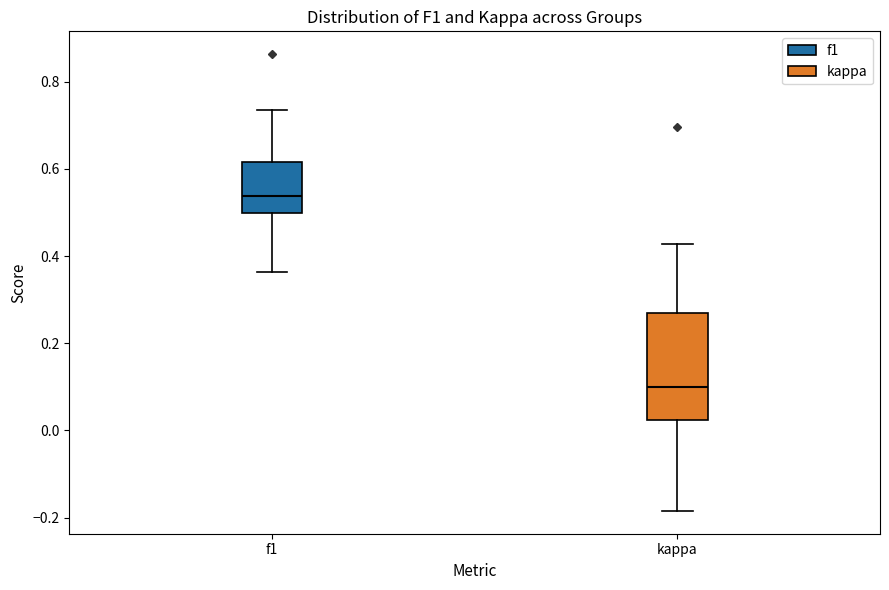

Reading left to right, read every box against the y-axis: the position of its median line, the range the box covers, and the ends of its whiskers. The values are not printed on the chart, so give them approximately, as read against the axis.

f1: median 0.54, box 0.50 to 0.62, whiskers 0.36 to 0.74
kappa: median 0.10, box 0.02 to 0.26, whiskers -0.18 to 0.42